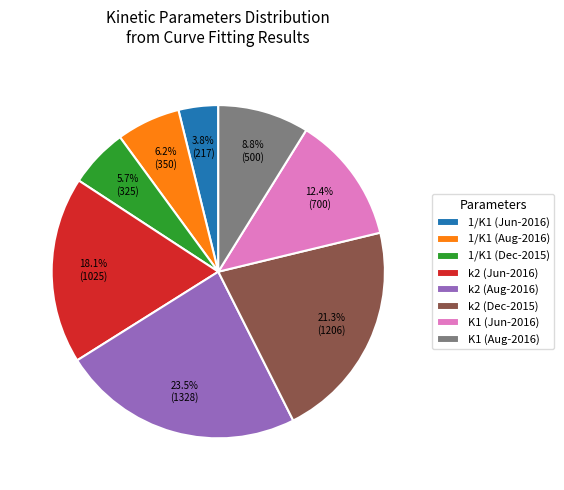

Does any single category account for the majority?

No